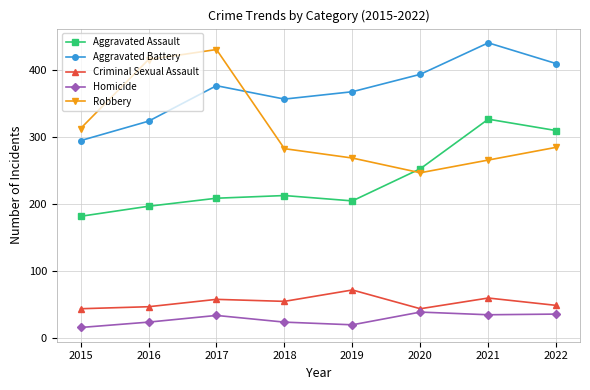

What is the sum of all Criminal Sexual Assault values?

421